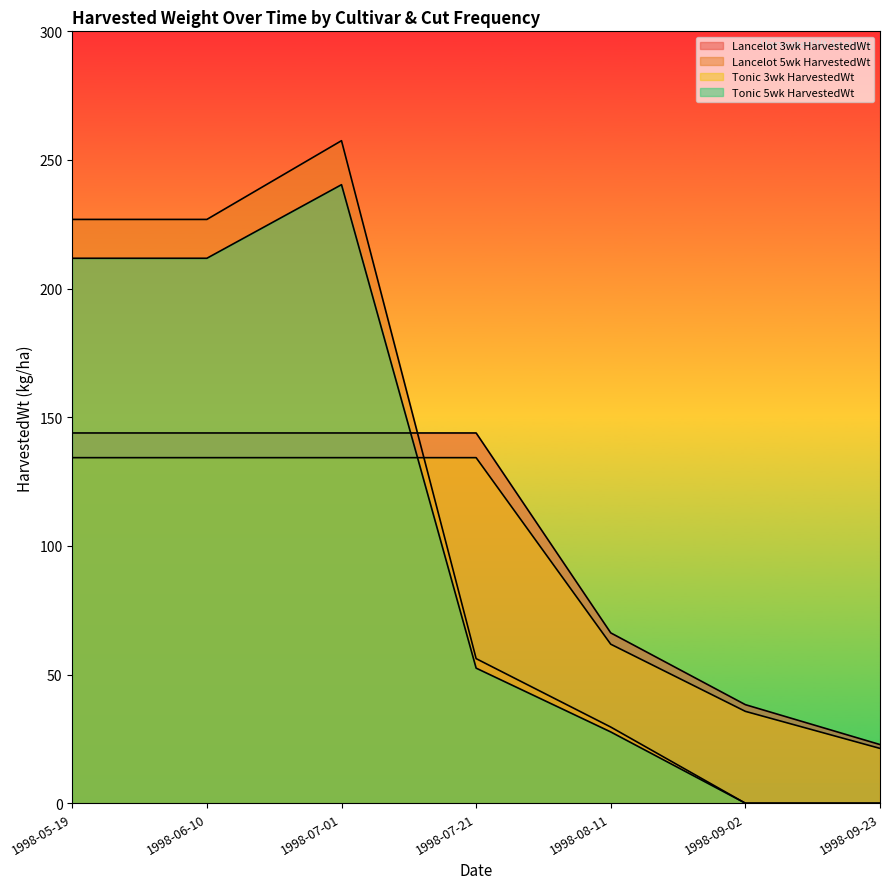

True or false: Lancelot 3wk HarvestedWt has a value of 22.8 at 1998-09-23.

True